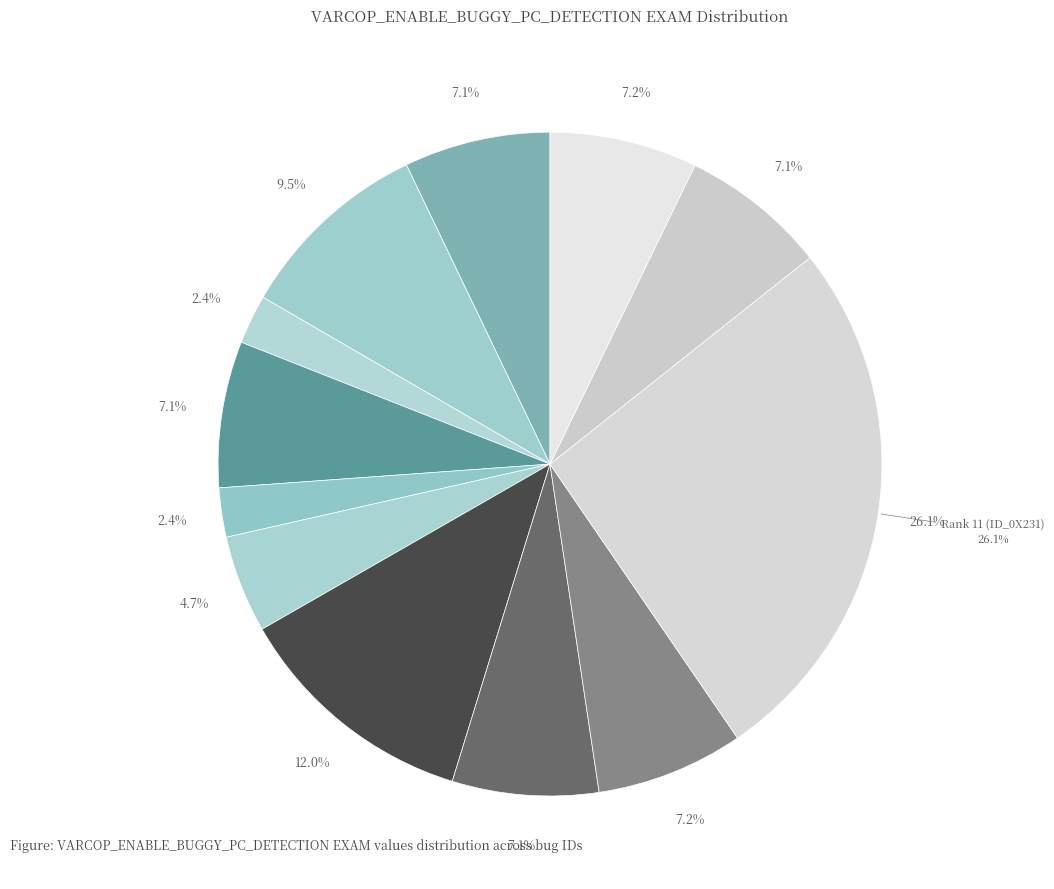

Which slice is the largest?

Rank 11 (ID_0X231)